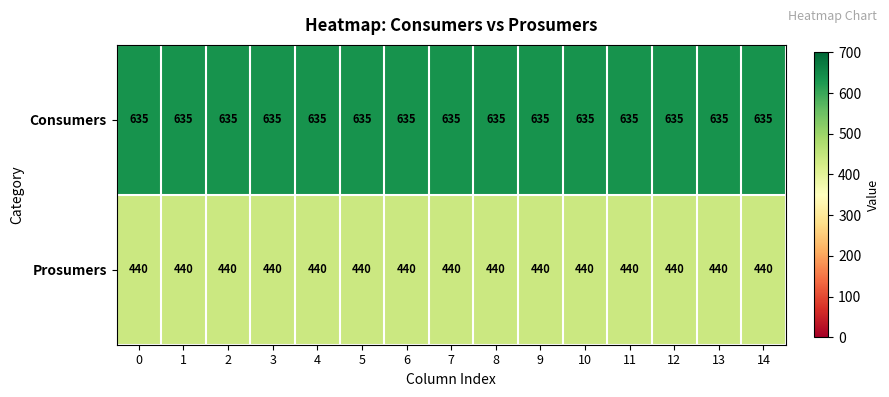

True or false: Prosumers has a value of 440 at 3.

True